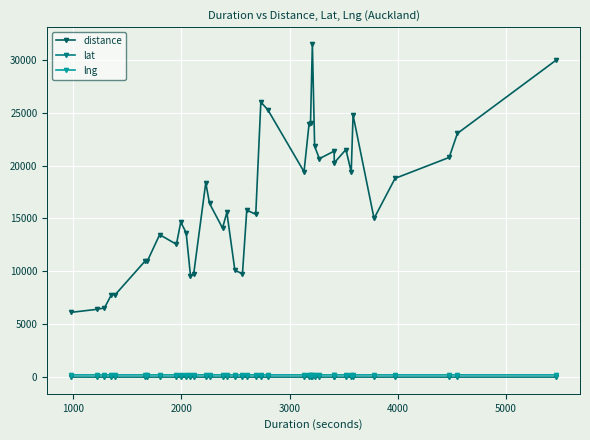

What is the minimum value for distance?

6101.0